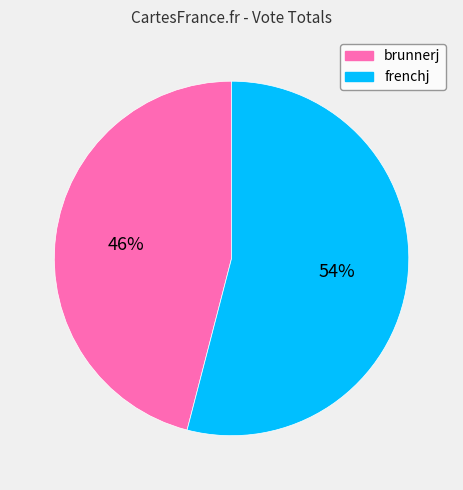

How many slices are in this pie chart?

2